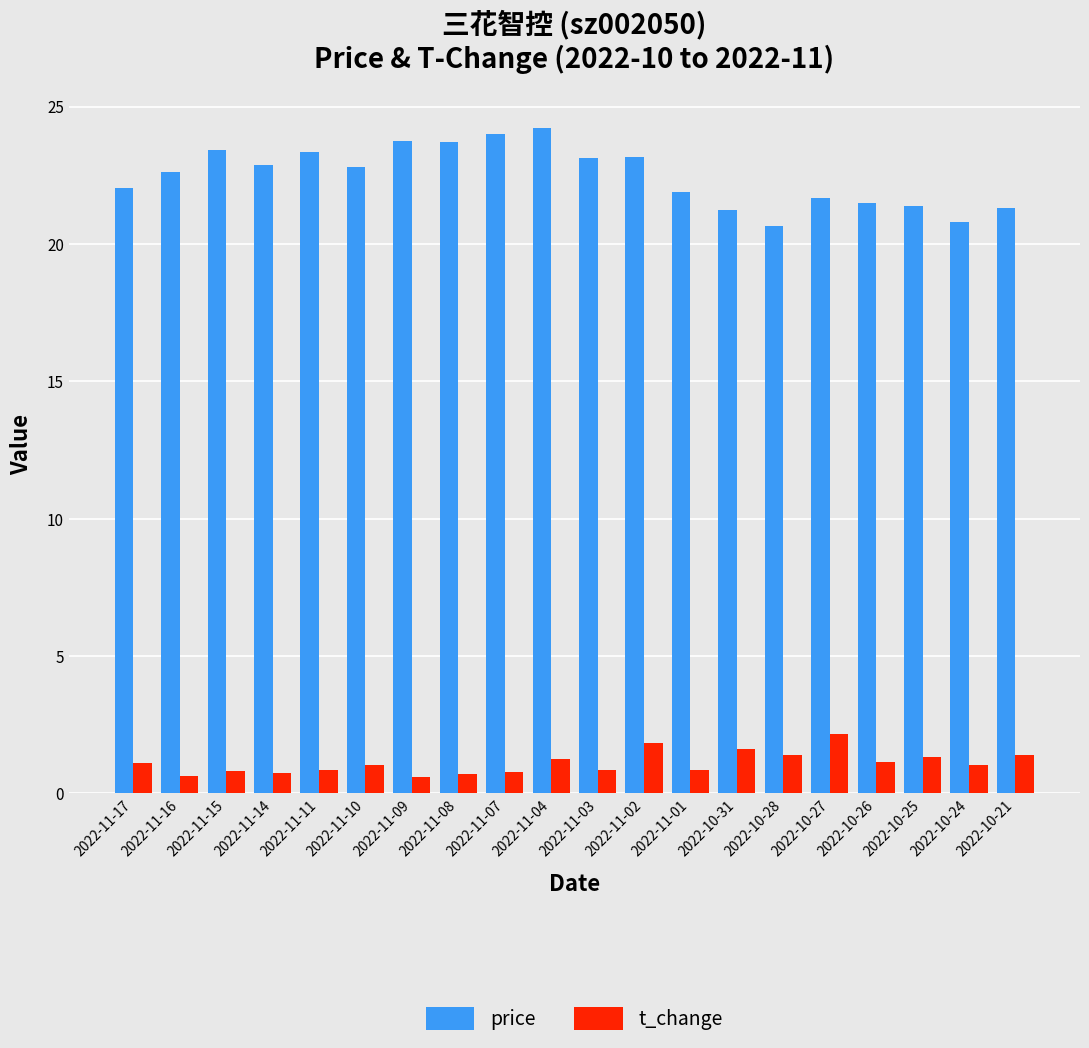

Read the t_change value at 2022-11-04.

1.2